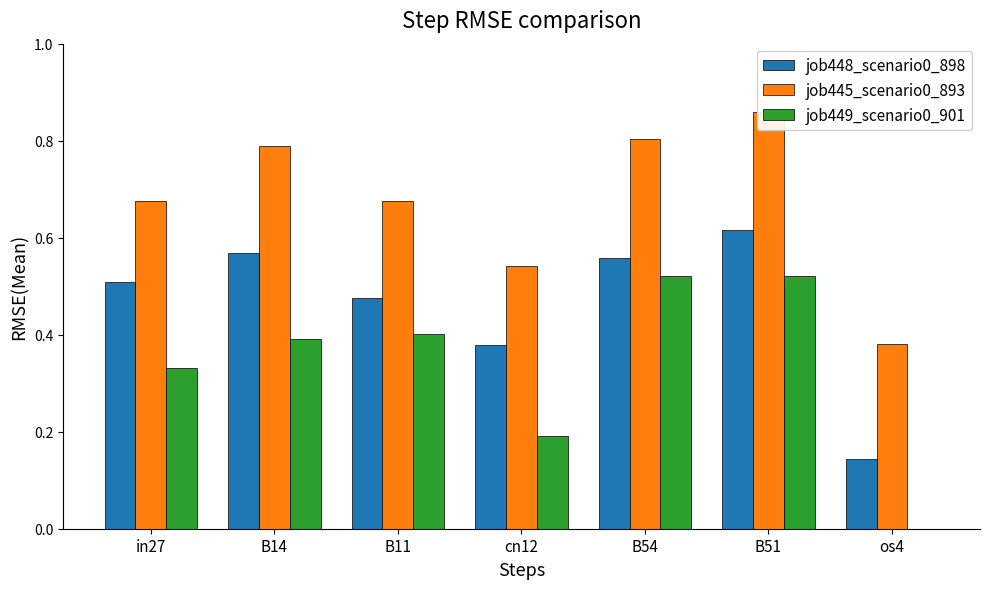

How many series are shown in this chart?

3